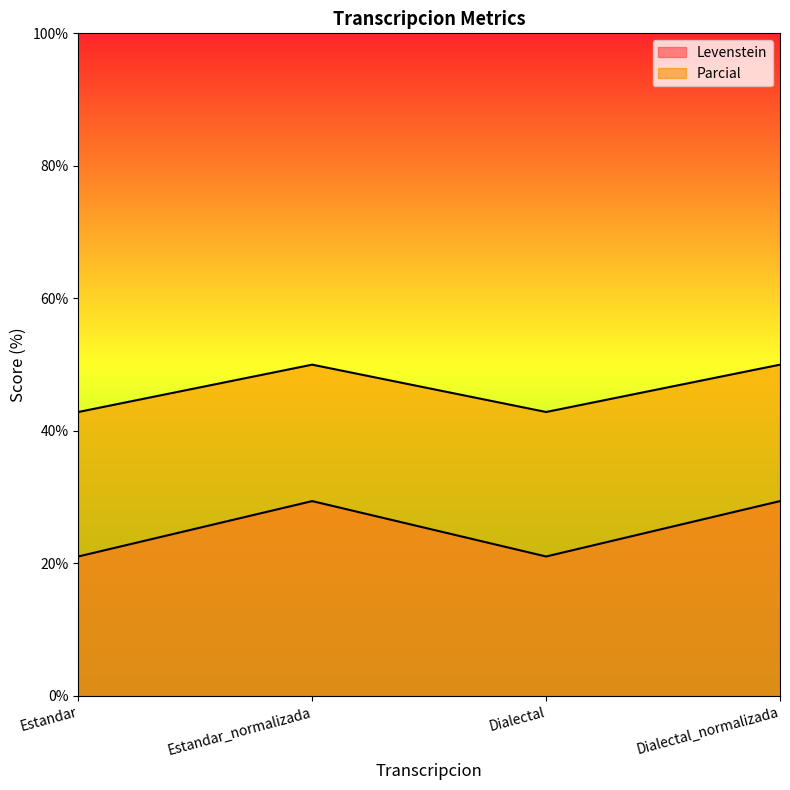

What is the smallest value displayed?

21.1